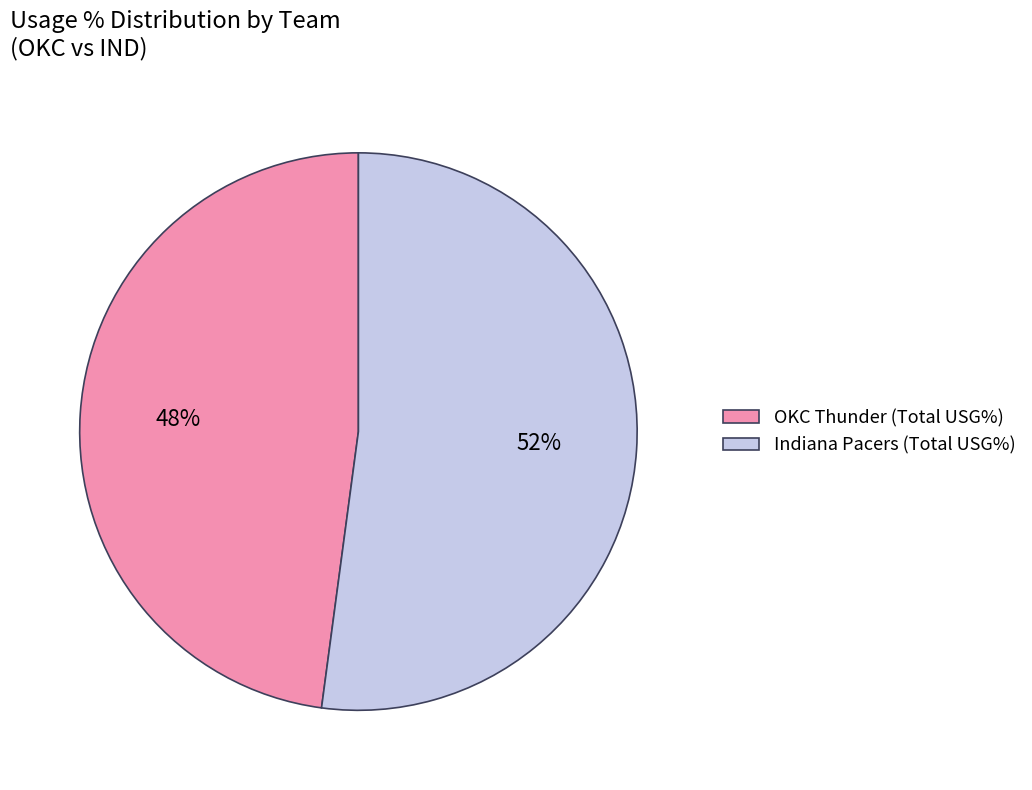

To the nearest percent, what is the combined percentage of Indiana Pacers (Total USG%) and OKC Thunder (Total USG%)?

100%